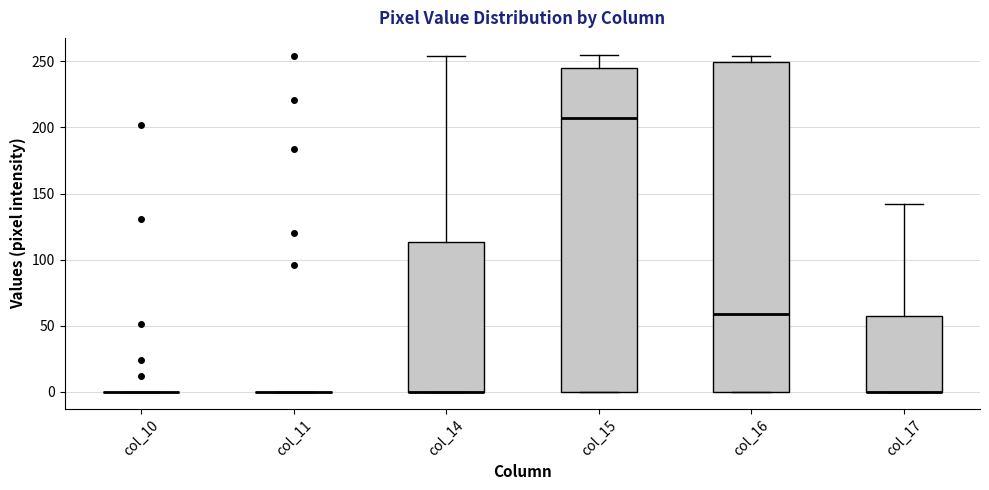

Reading left to right, transcribe this box plot: for each box, give where its median line is, the range the box spans, and where its two whiskers end, as read against the y-axis. The values are not printed on the chart, so give them approximately, as read against the axis.

col_10: box collapsed to a line at 0, whiskers 0 to 0
col_11: box collapsed to a line at 0, whiskers 0 to 0
col_14: median 0 (drawn on the box's lower edge), box 0 to 115, whiskers 0 to 255
col_15: median 205, box 0 to 245, whiskers 0 to 255
col_16: median 60, box 0 to 250, whiskers 0 to 255
col_17: median 0 (drawn on the box's lower edge), box 0 to 60, whiskers 0 to 140